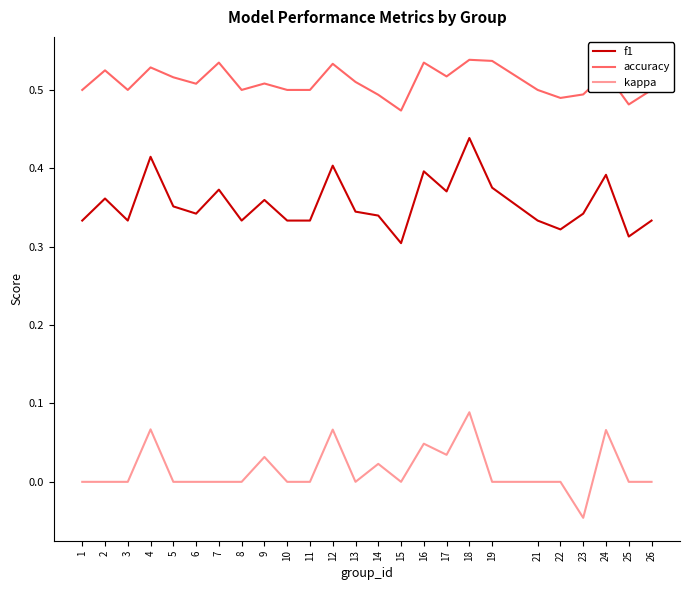

Rank the series by their maximum value, from lowest to highest.

kappa, f1, accuracy